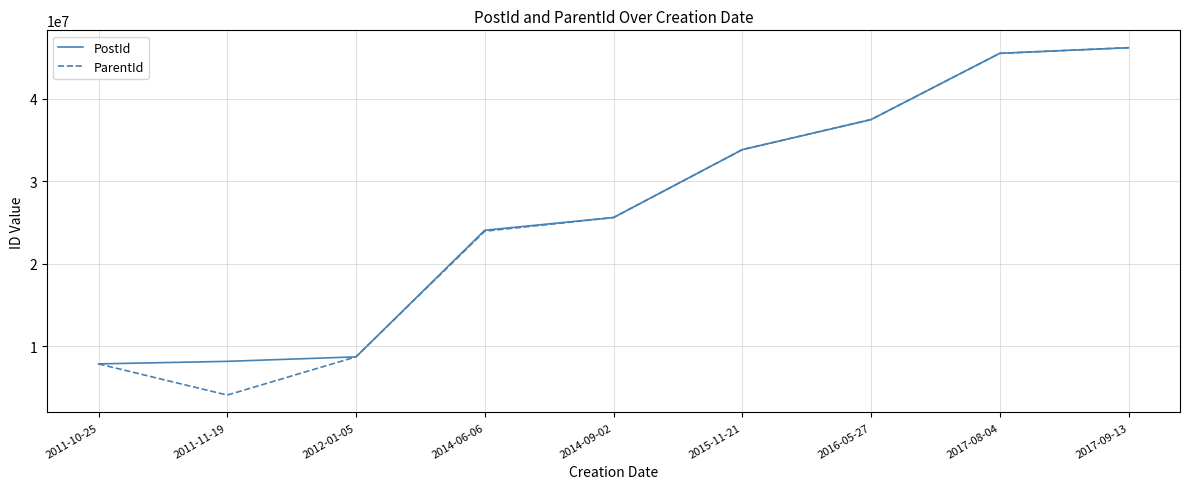

What is the maximum value shown in the chart?

46194663